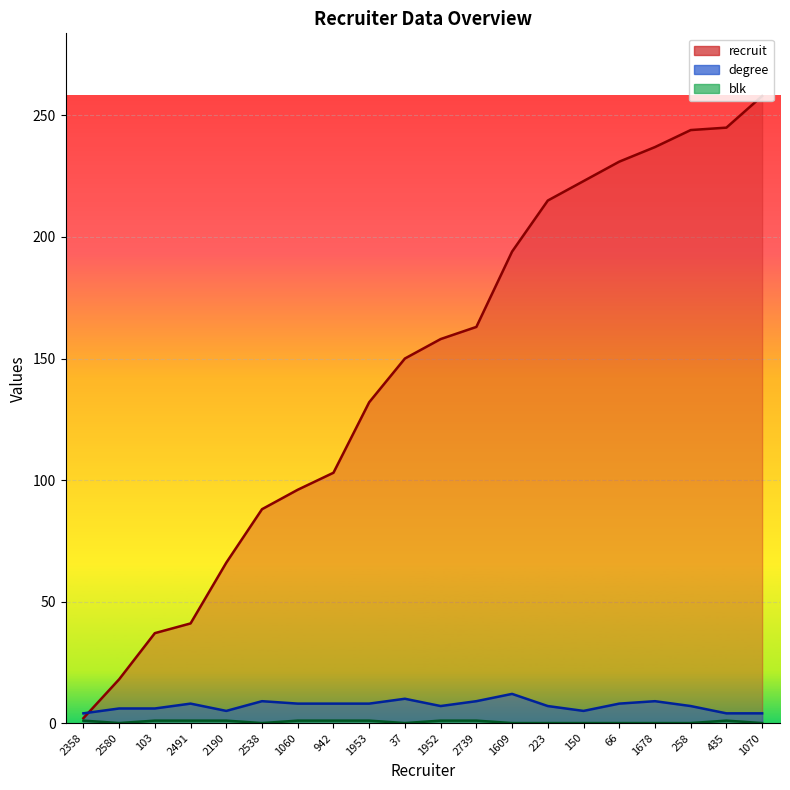

How many interior local valleys does the degree series have?

3